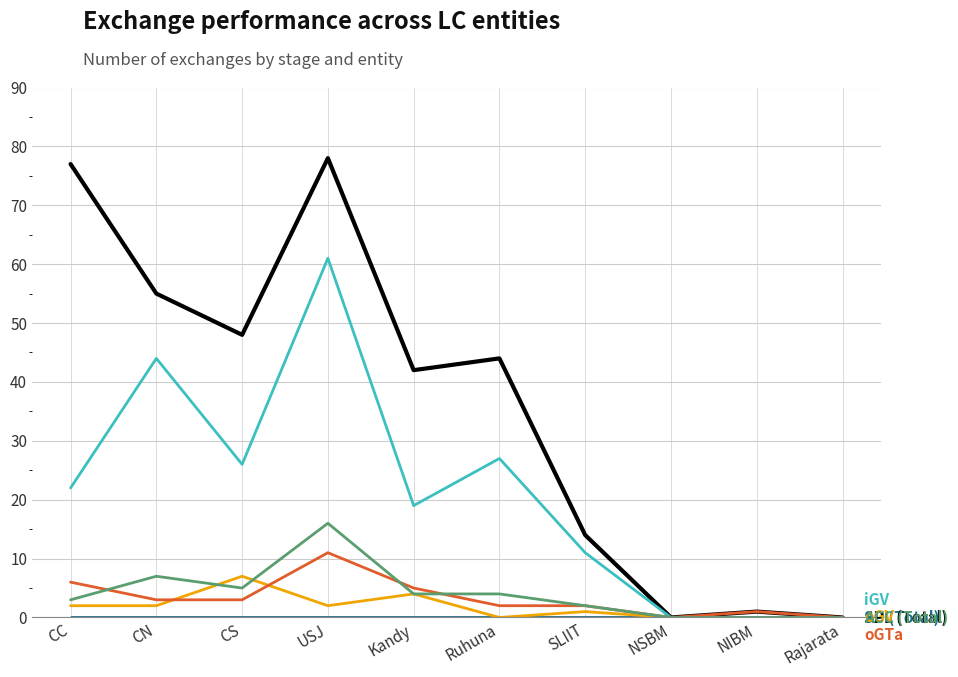

What is the maximum value shown in the chart?

78